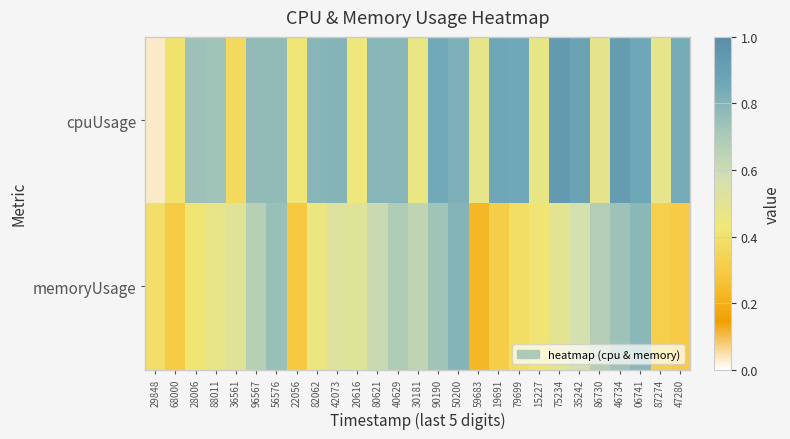

List the series in order of their overall mean, highest first.

cpuUsage, memoryUsage